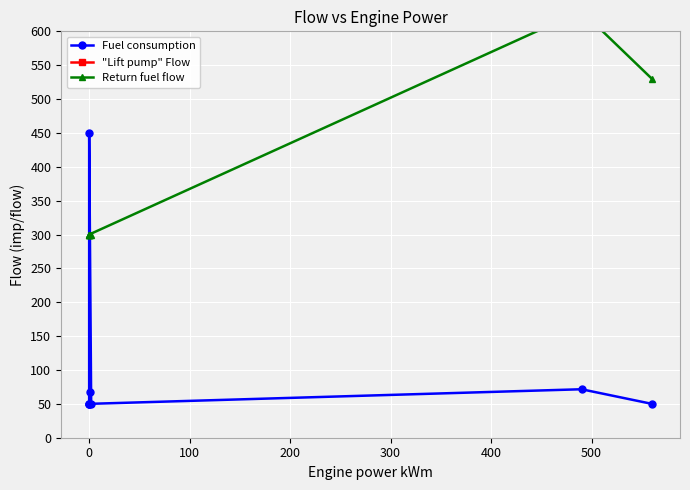

Between 100 and 0, which is larger?

100